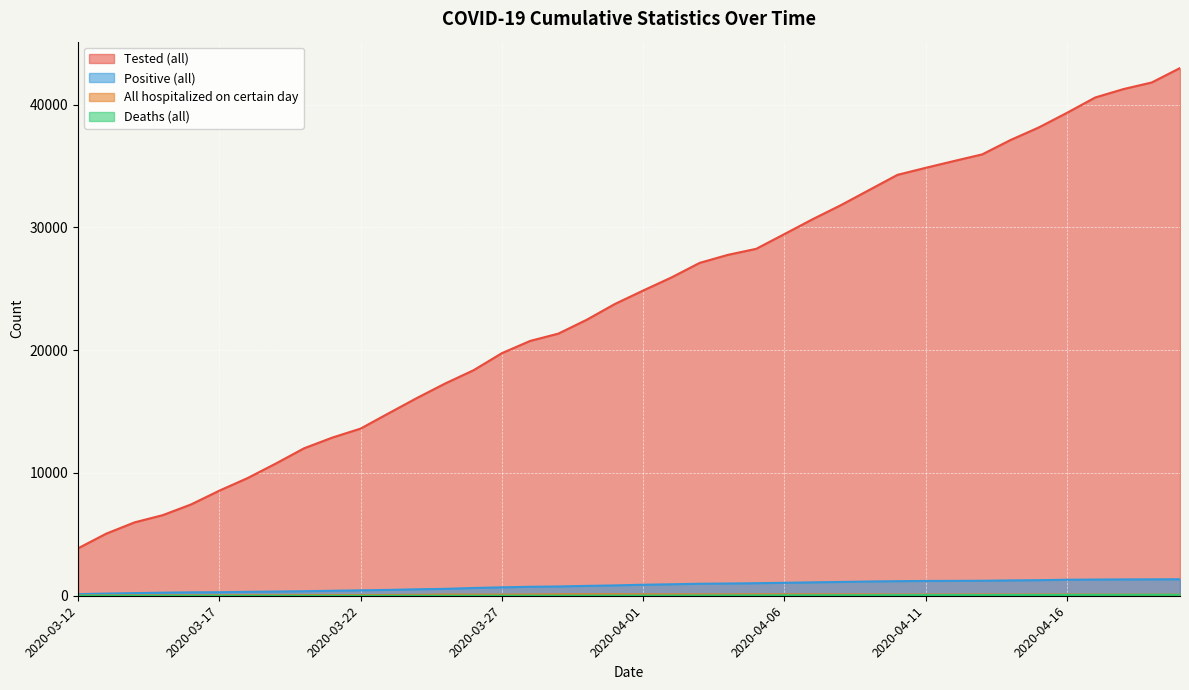

Reading right to left, transcribe all the data shown in this chart.

Tested (all): 42976	41802	41265	40580	39330	38137	37114	35946	35405	34851	34279	33047	31813	30669	29455	28253	27764	27109	25921	24857	23762	22474	21349	20753	19756	18369	17294	16113	14870	13613	12882	12010	10768	9584	8558	7437	6566	5976	5060	3863
Positive (all): 1344	1335	1330	1317	1304	1268	1247	1220	1212	1205	1188	1160	1124	1091	1055	1021	997	977	934	897	841	802	756	730	684	632	562	526	476	440	406	368	342	319	287	277	250	215	179	131
All hospitalized on certain day: 87	88	90	93	95	99	96	103	95	95	94	106	108	111	111	114	108	109	112	112	119	119	115	101	90	90	98	72	64	55	56	55	45	43	34	32	31	28	21	17
Deaths (all): 77	77	74	70	66	61	61	56	55	53	50	45	43	40	36	30	28	22	20	16	15	13	11	11	9	7	5	4	3	1	1	1	1	1	1	1	1	1	0	0